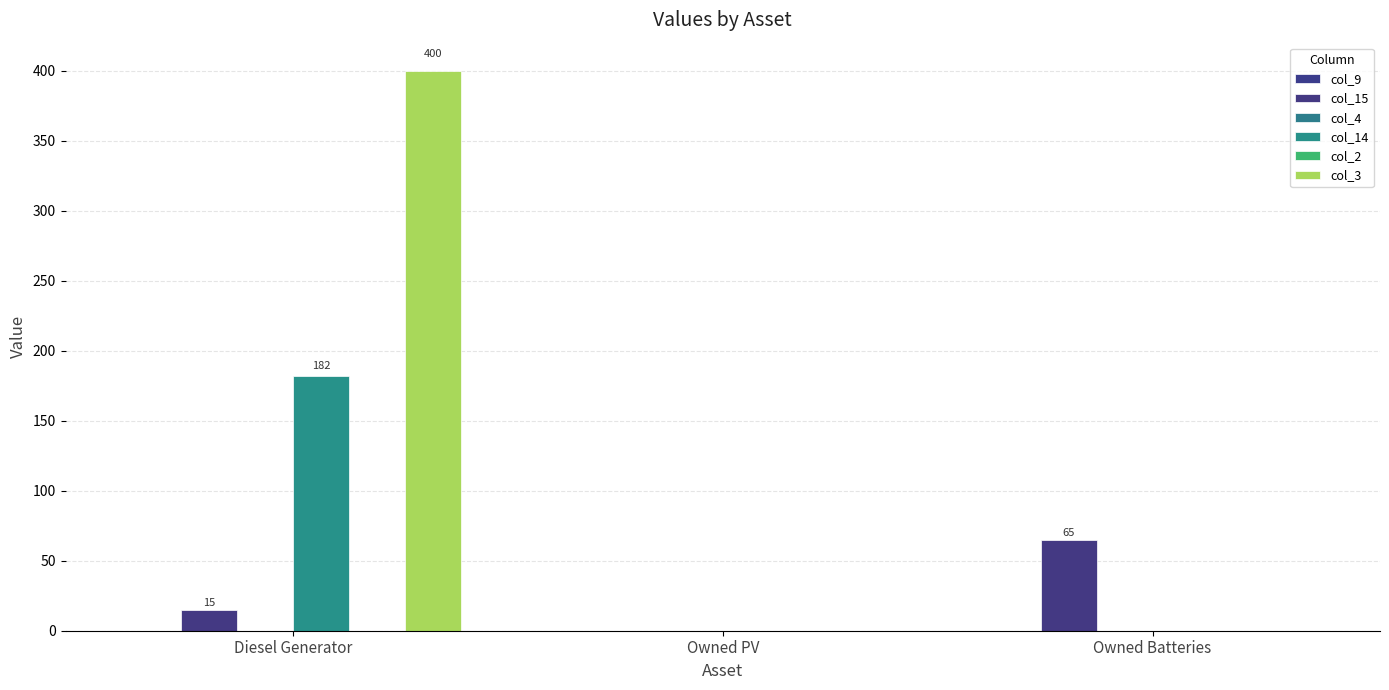

How many series are shown in this chart?

6